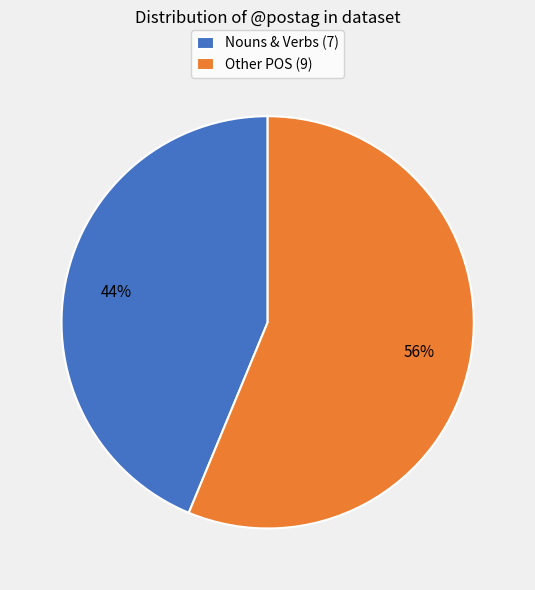

True or false: Other POS (9) accounts for 56% of the total.

True